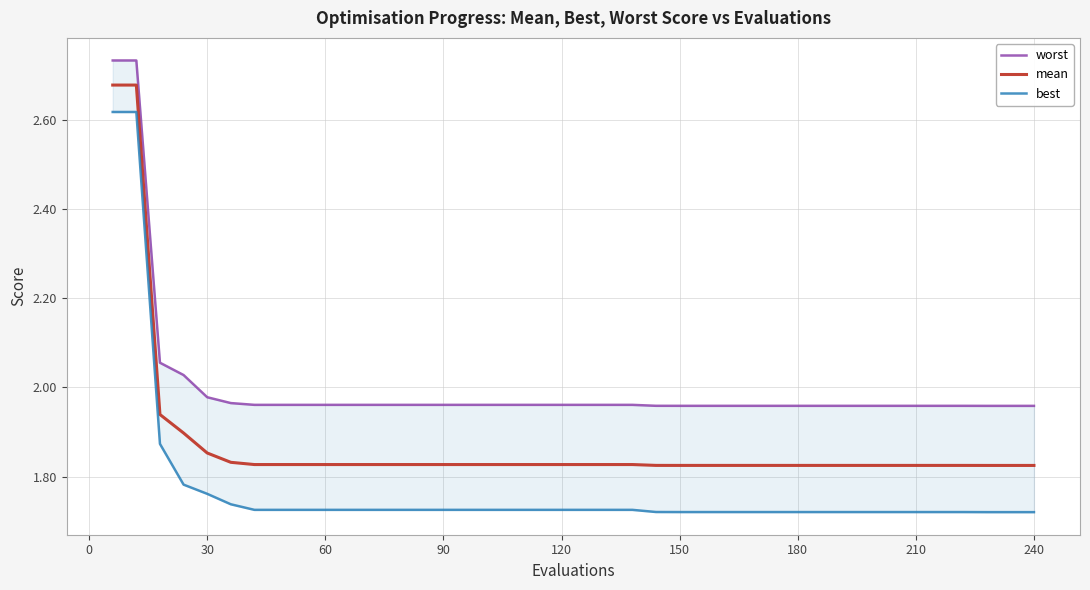

What is the maximum value for best?

2.6